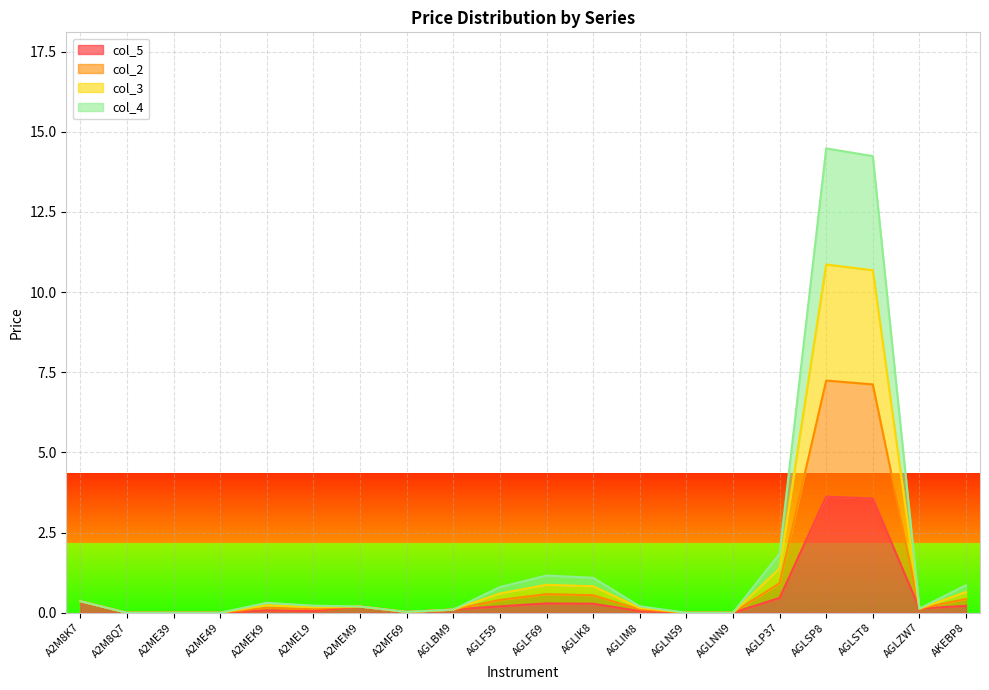

The col_5 series shows 0.1 at A2MEM9. True or false?

False